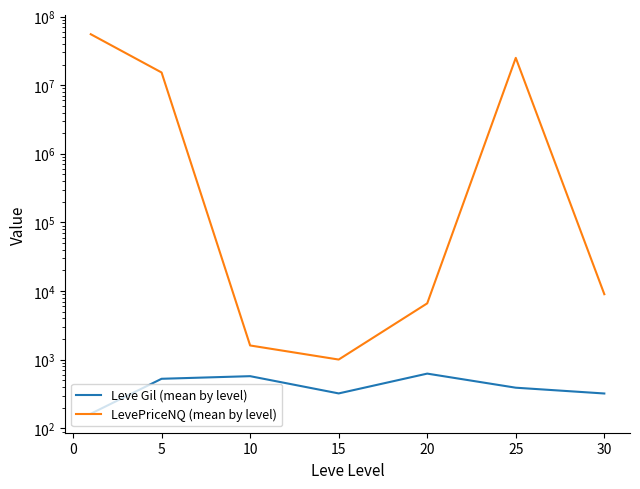

Which series has the largest range (max minus min)?

LevePriceNQ (mean by level)